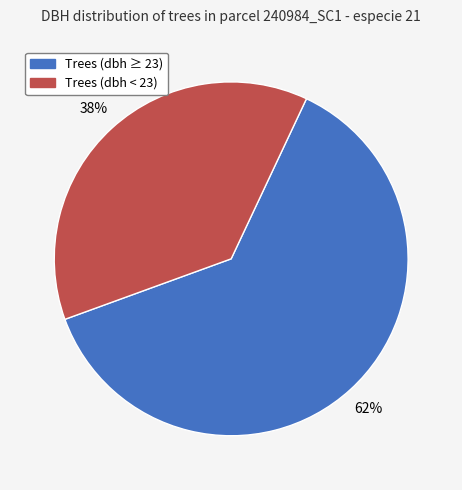

Does any single category account for the majority?

Yes